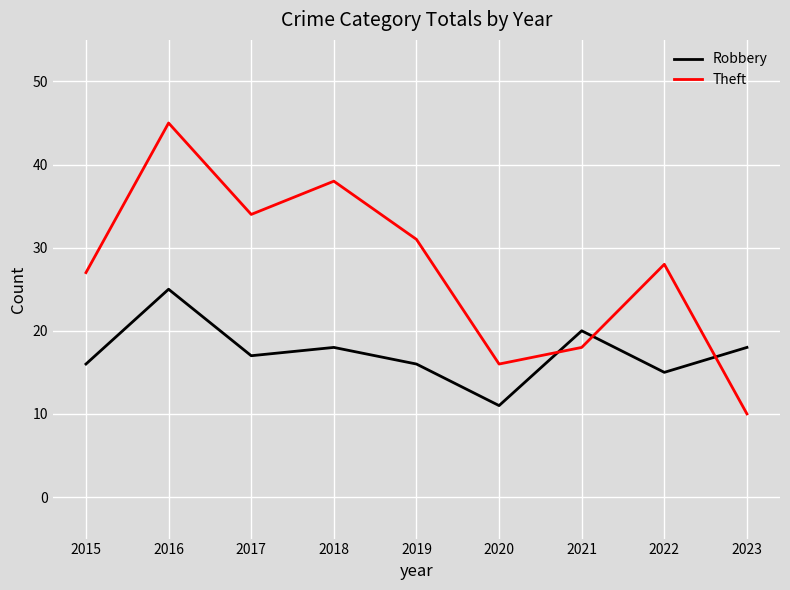

What value does the Robbery series have at 2016, to the nearest 5?

25